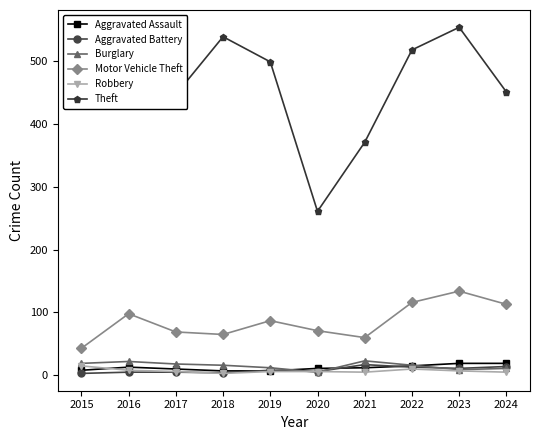

Where is the first local maximum for Motor Vehicle Theft?

2016